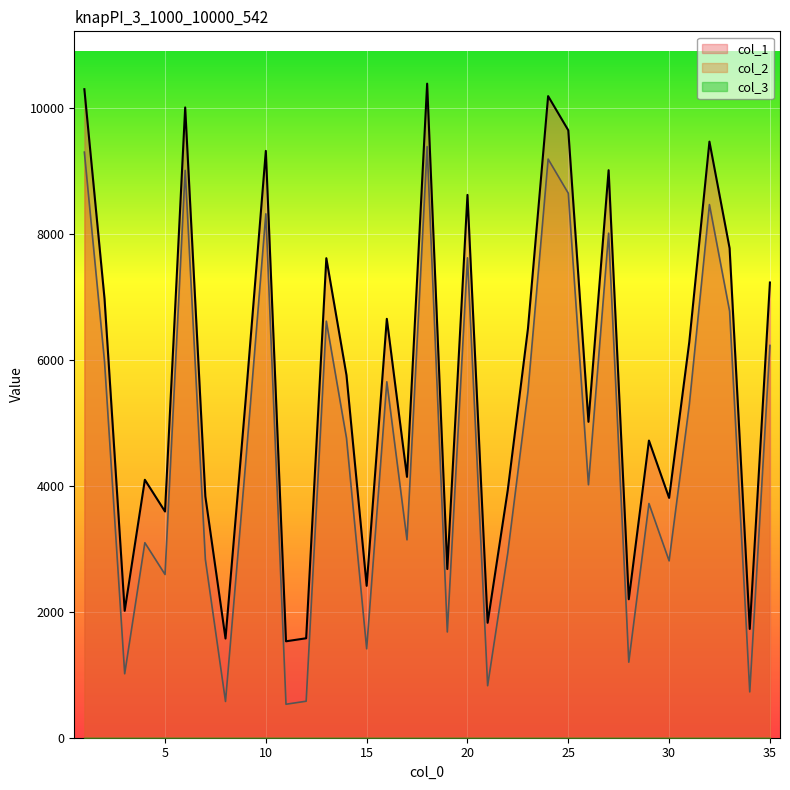

True or false: col_1 and col_2 intersect in this chart.

False